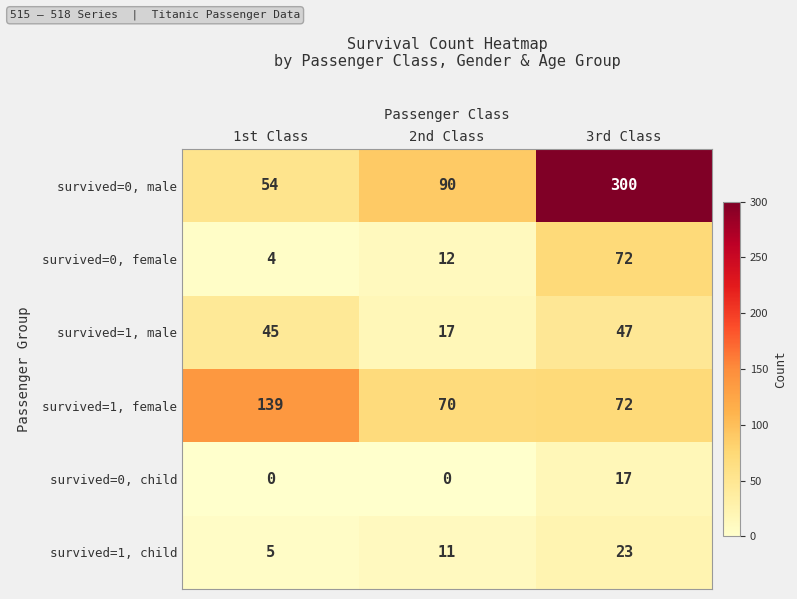

What is the total value across all series at 1st Class?

247